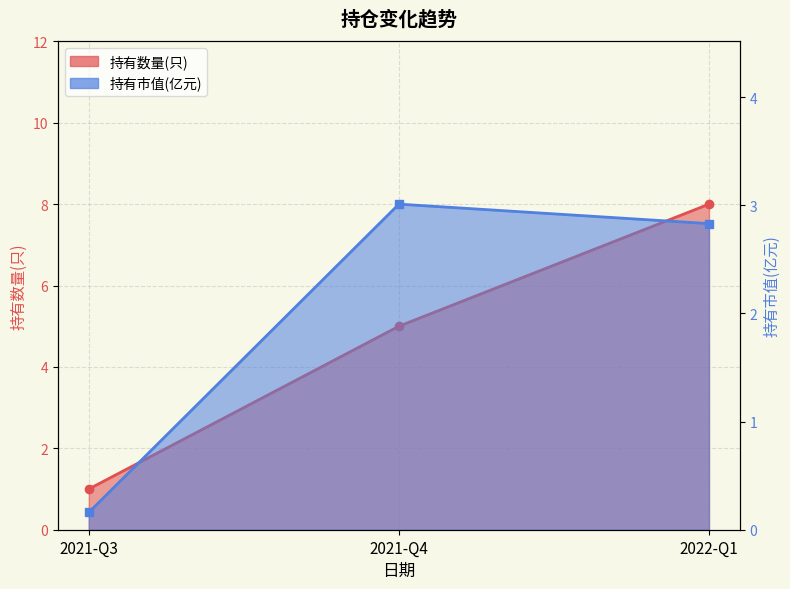

The 持有数量(只) series shows 1.0 at 2021-Q3. True or false?

True